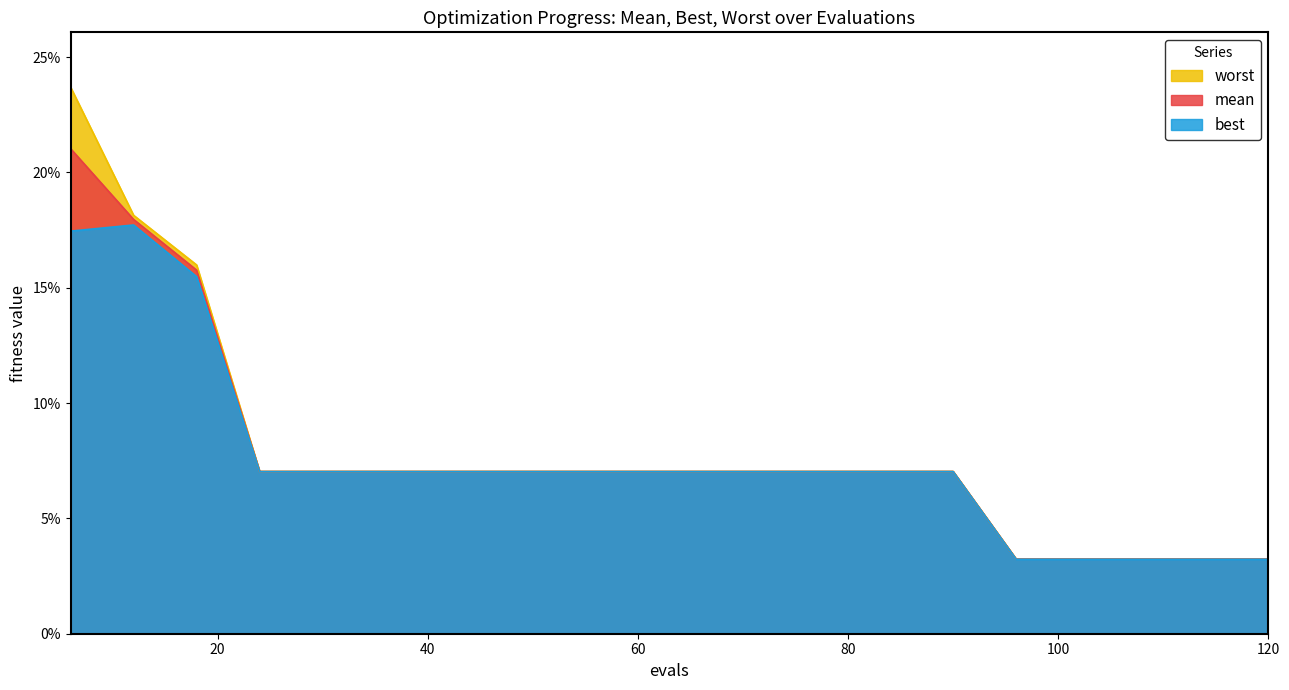

List the series in order of their peak value, lowest first.

best, mean, worst